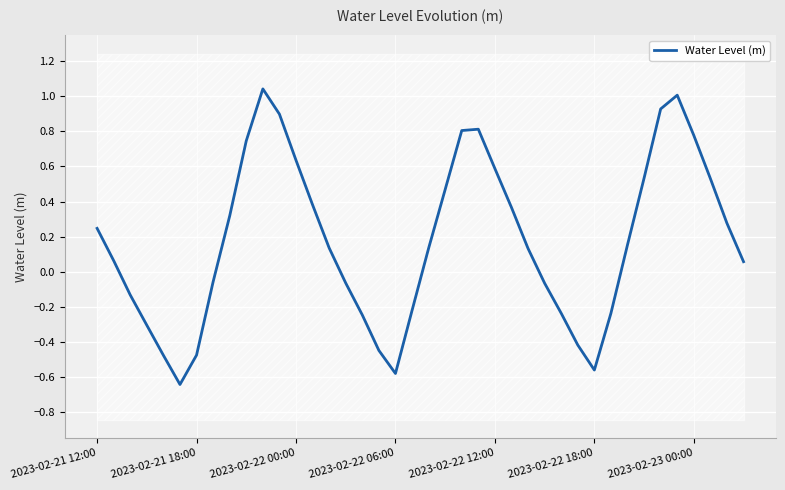

How many points are higher than both their immediate neighbors (excluding endpoints)?

3